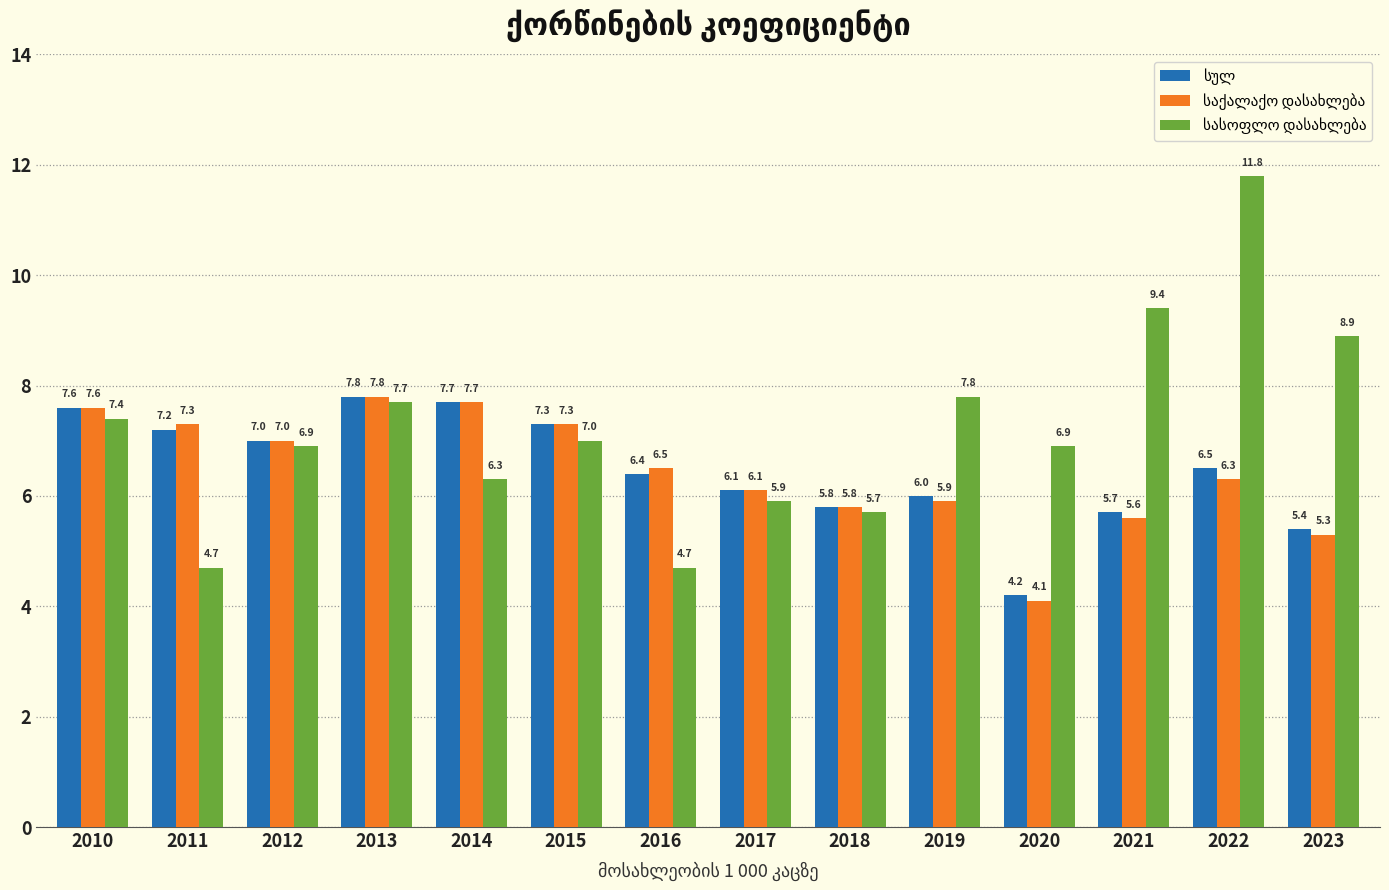

What is the smallest value displayed?

4.1